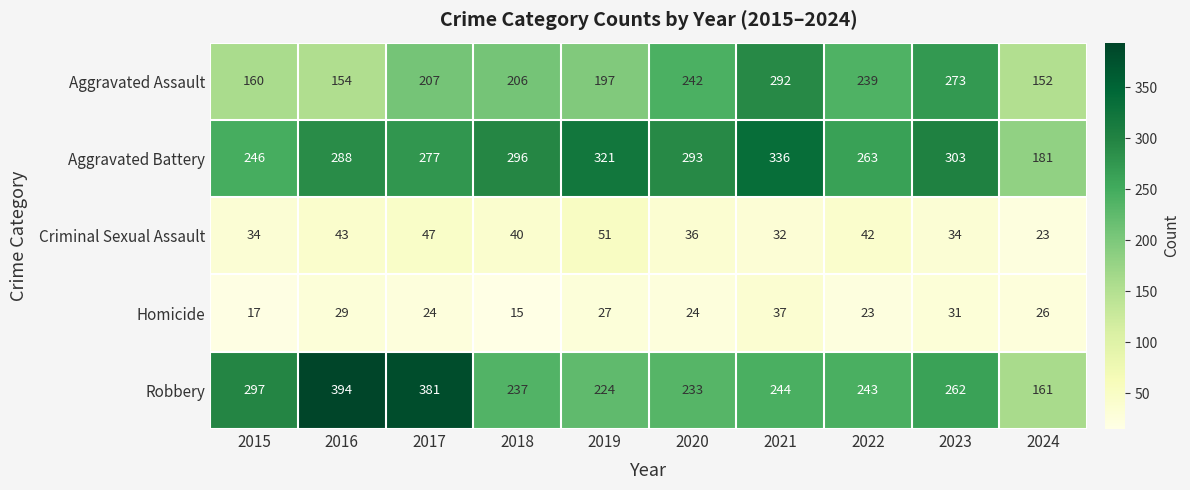

What is the average value of the Aggravated Battery series?

280